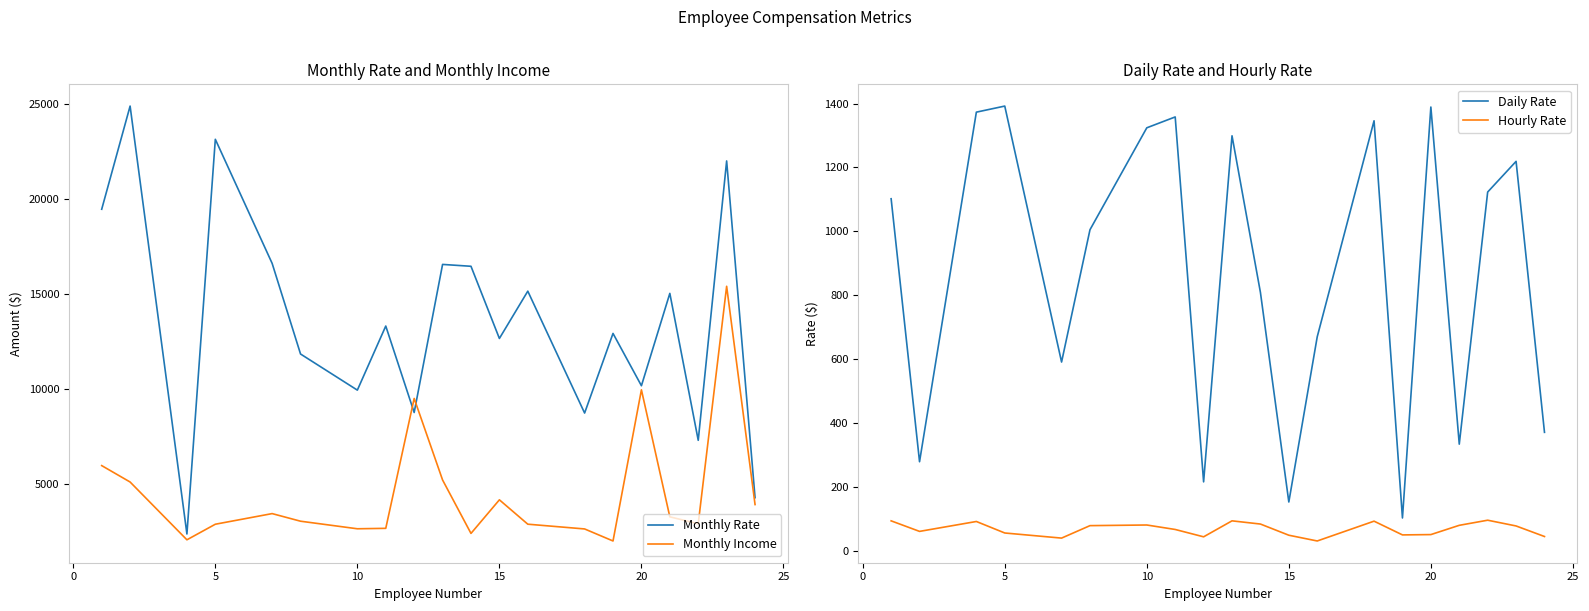

How many values in the Monthly Rate series are below 13335?

10